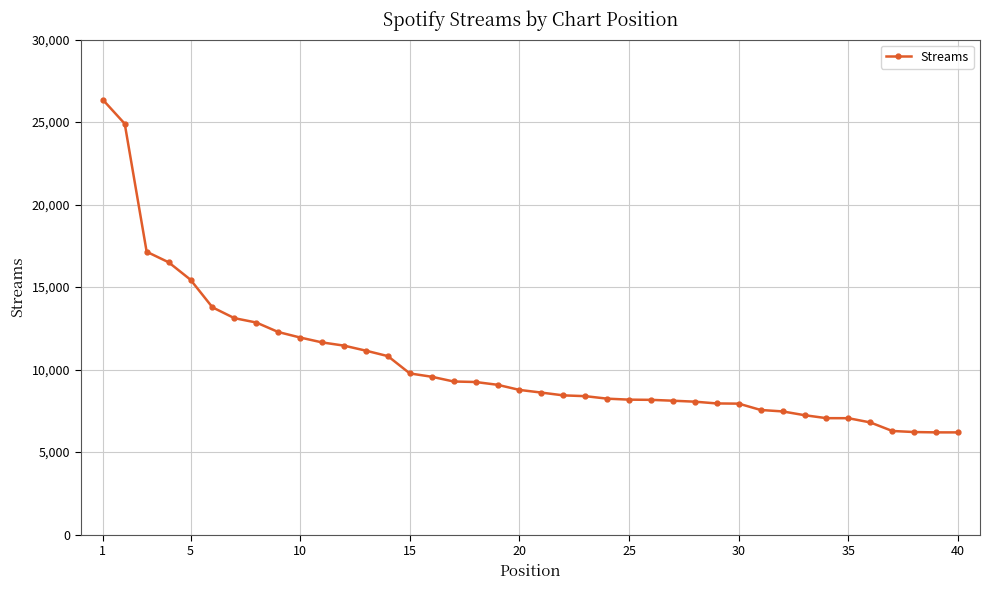

What is the difference between the second highest and minimum values?

18702